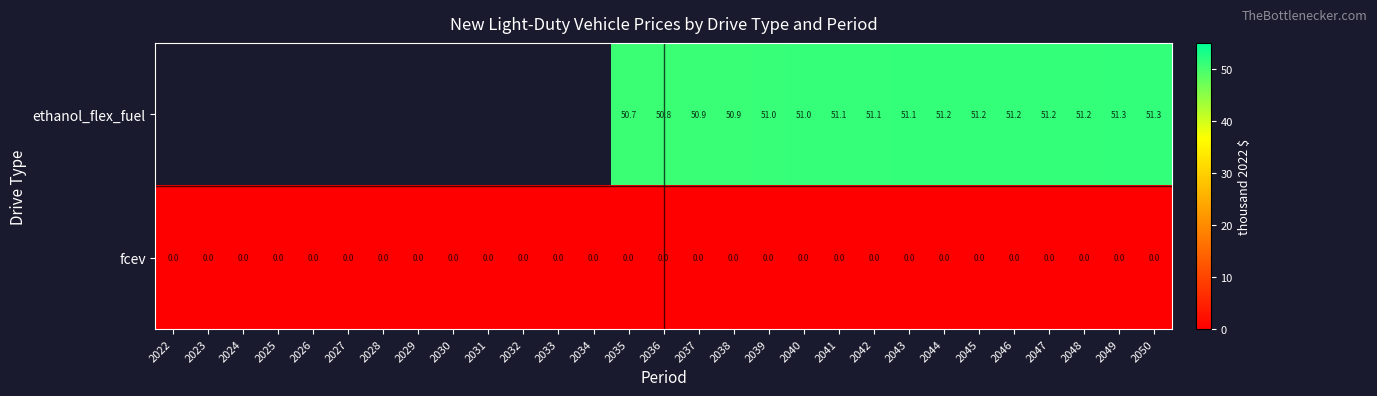

What is the difference between the highest and lowest values at 2048?

51.2